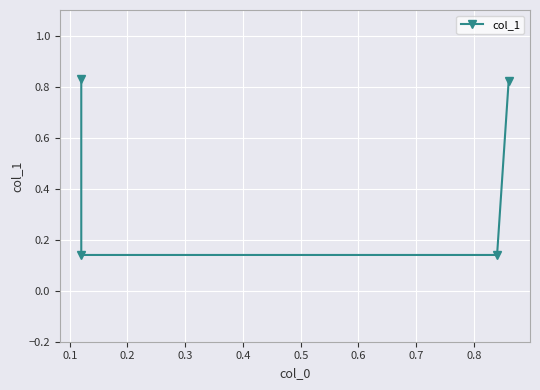

True or false: there are more than 1 points higher than both neighbors.

False